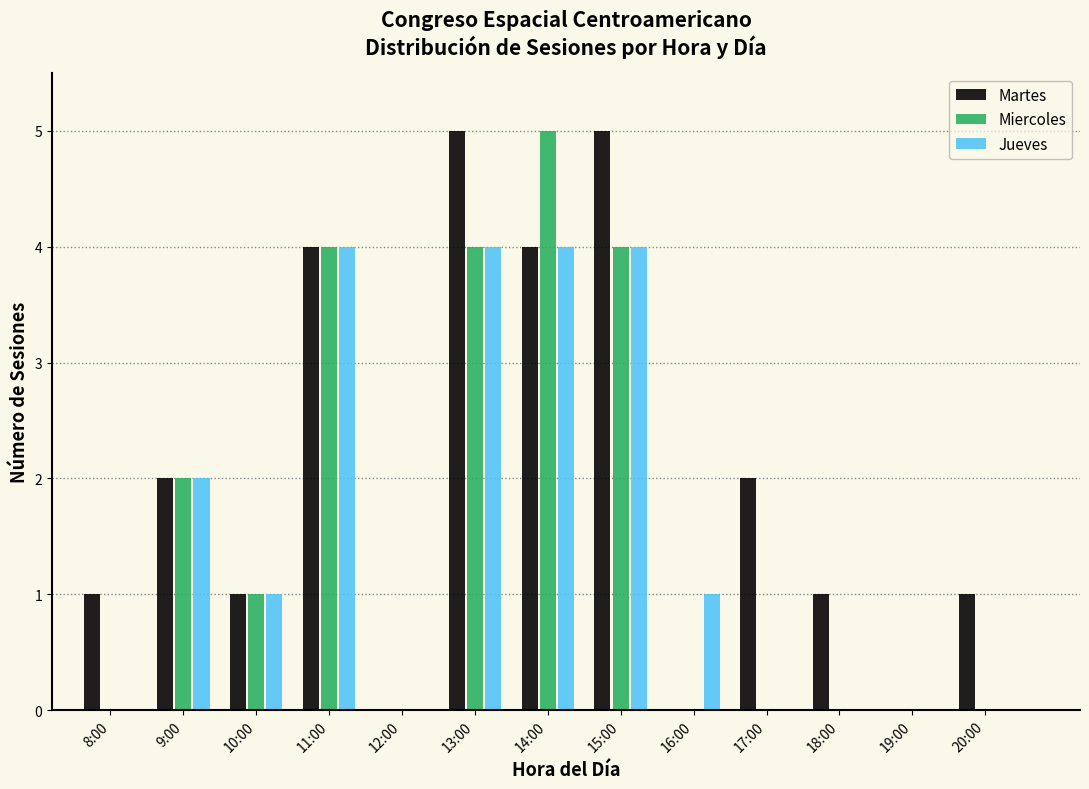

What is the sum of all Miercoles values?

20